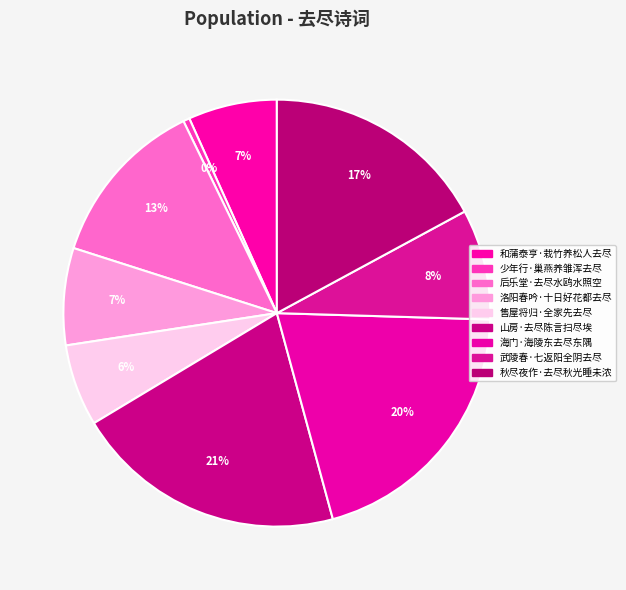

How many segments does this pie chart have?

9